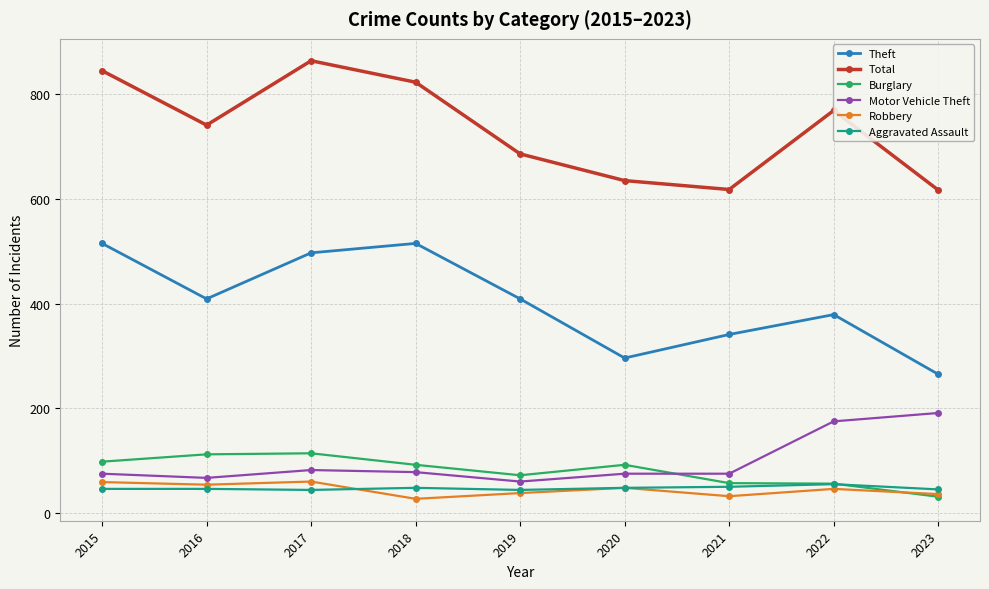

What is the maximum value shown in the chart?

864